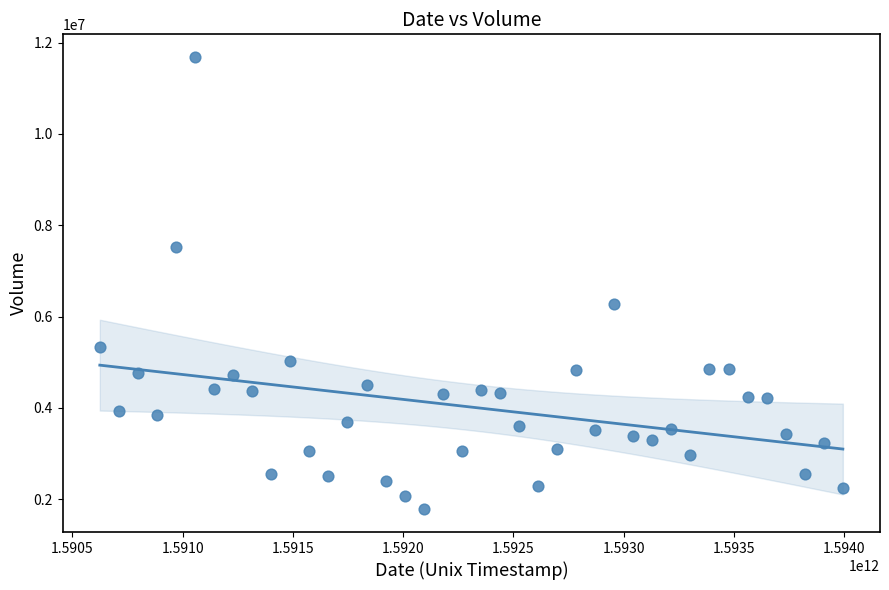

What Y value in the scatter plot is closest to 6731855?

6284700.1